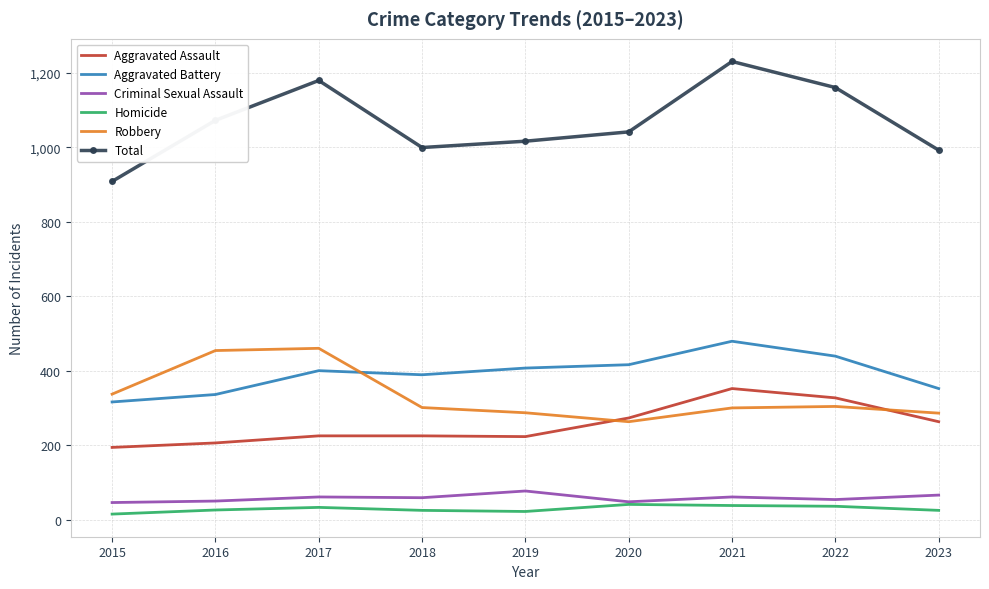

What is the sum of all Aggravated Assault values?

2288